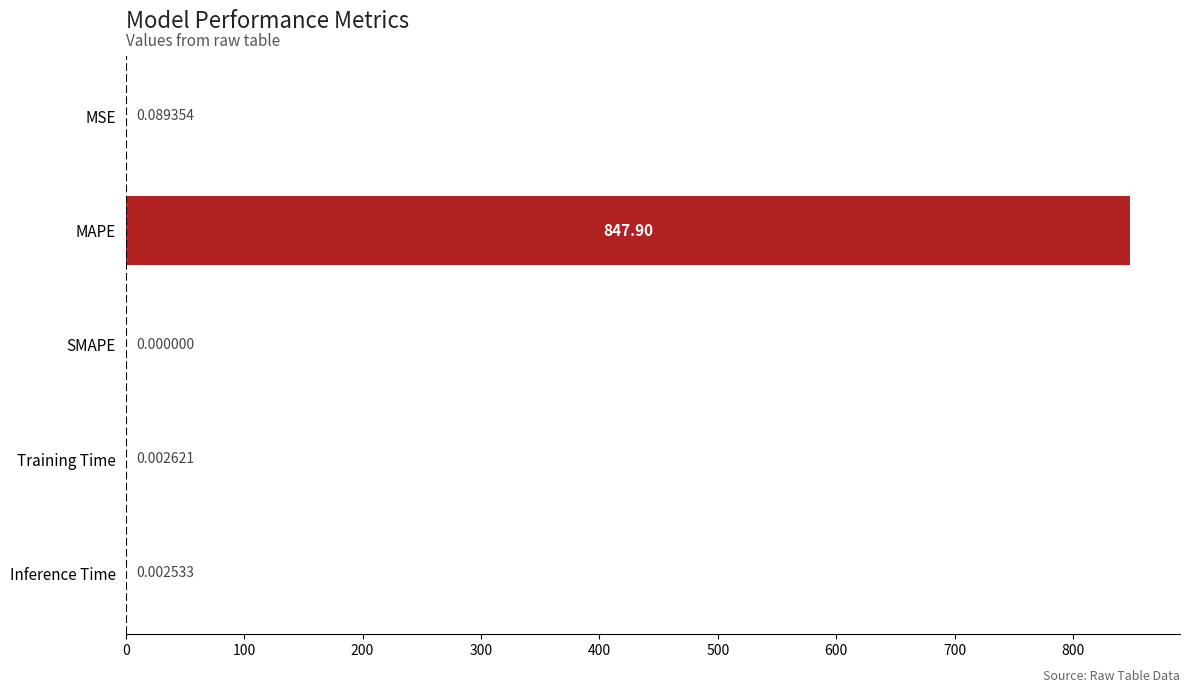

At which label is the value closest to 423?

MSE